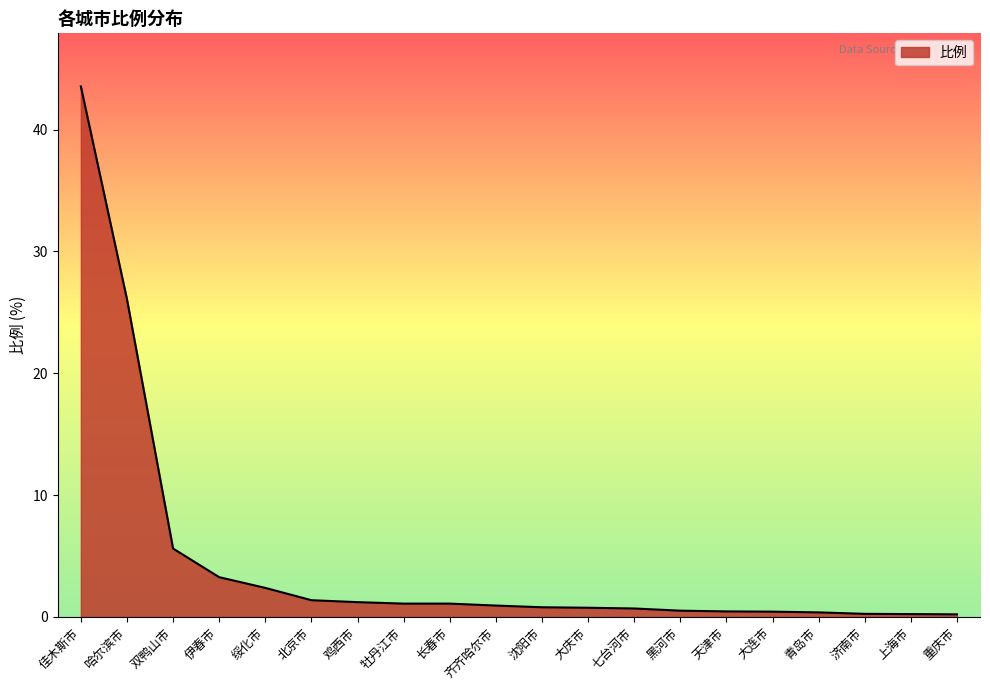

How many lines are shown in the chart?

1